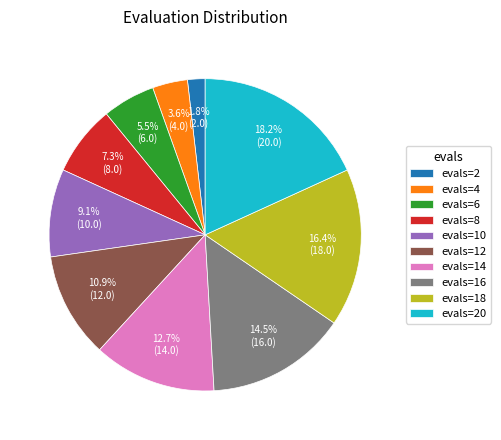

To the nearest percent, what is the difference between the largest and smallest slice percentages?

16%